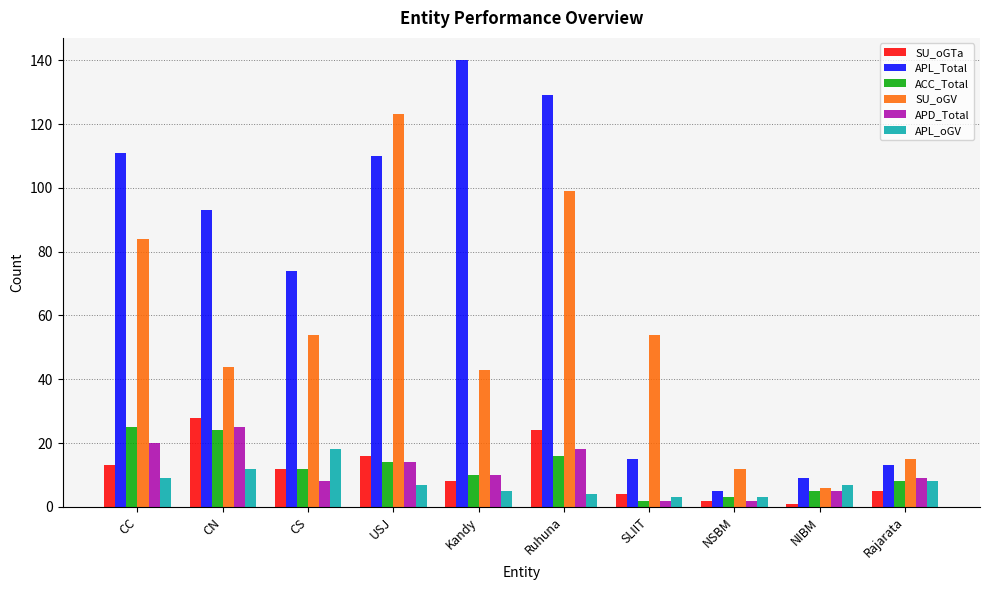

Between USJ and SLIIT, which series saw the biggest shift?

APL_Total